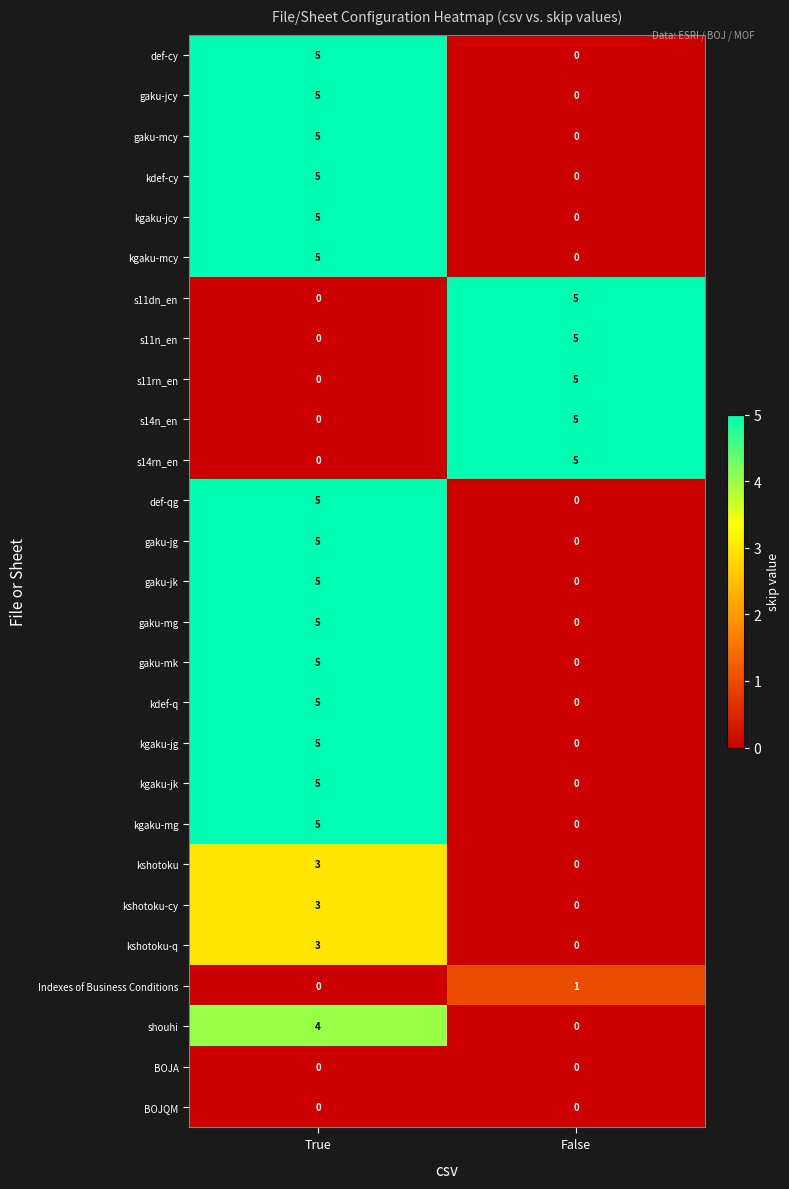

List the labels in order of shouhi value, largest first.

True, False